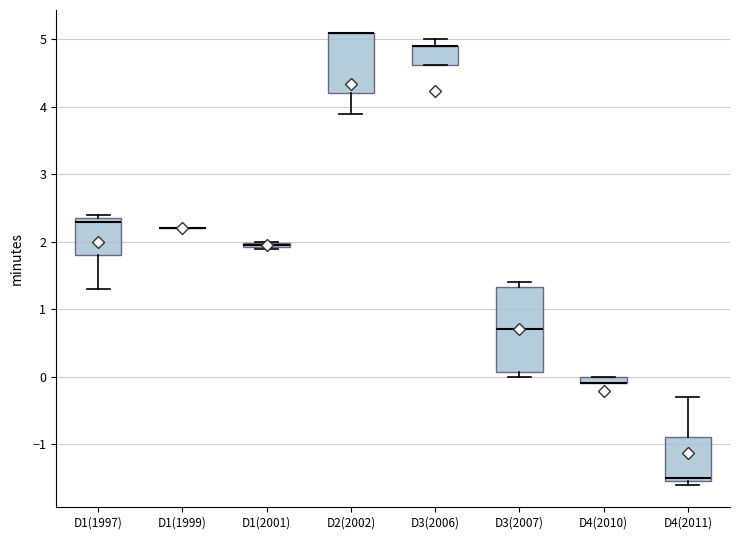

Which box is the tallest, from its lower edge to its upper edge?

D3(2007)